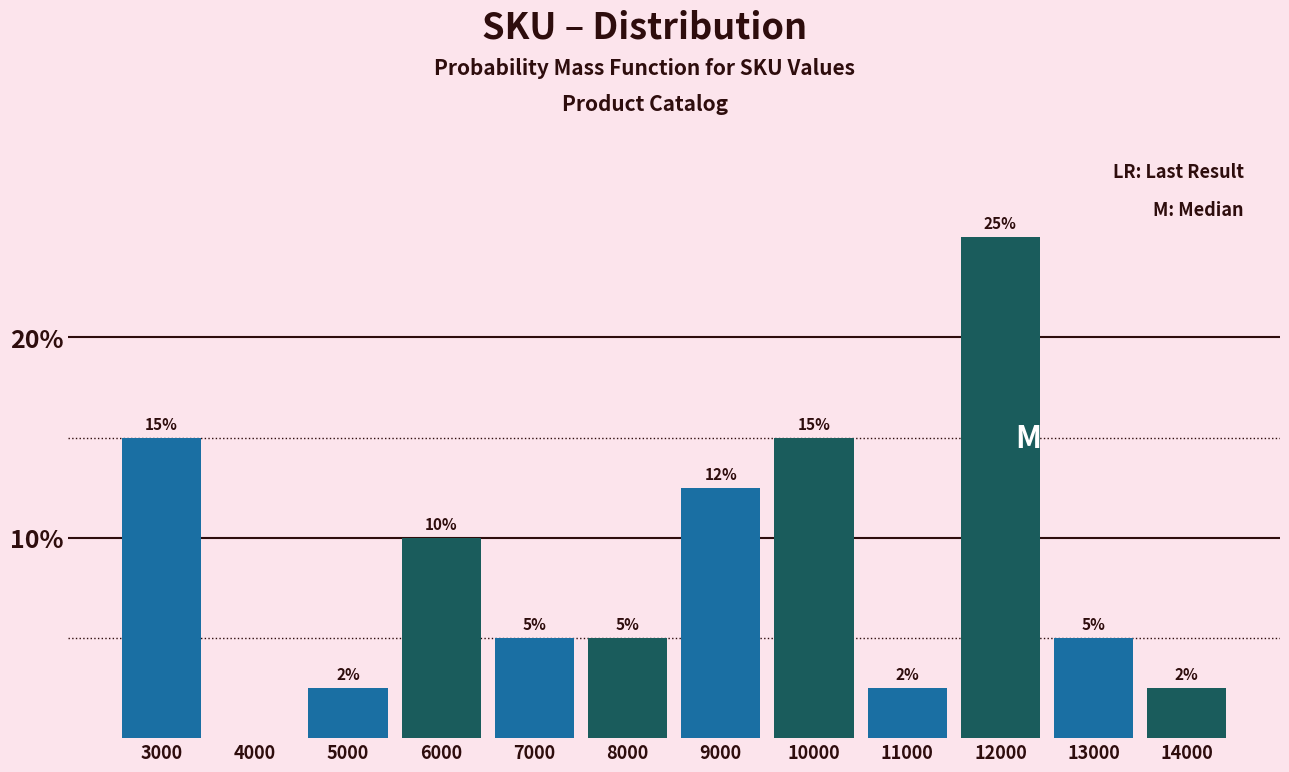

Which has a higher value, 4000 or 9000?

9000